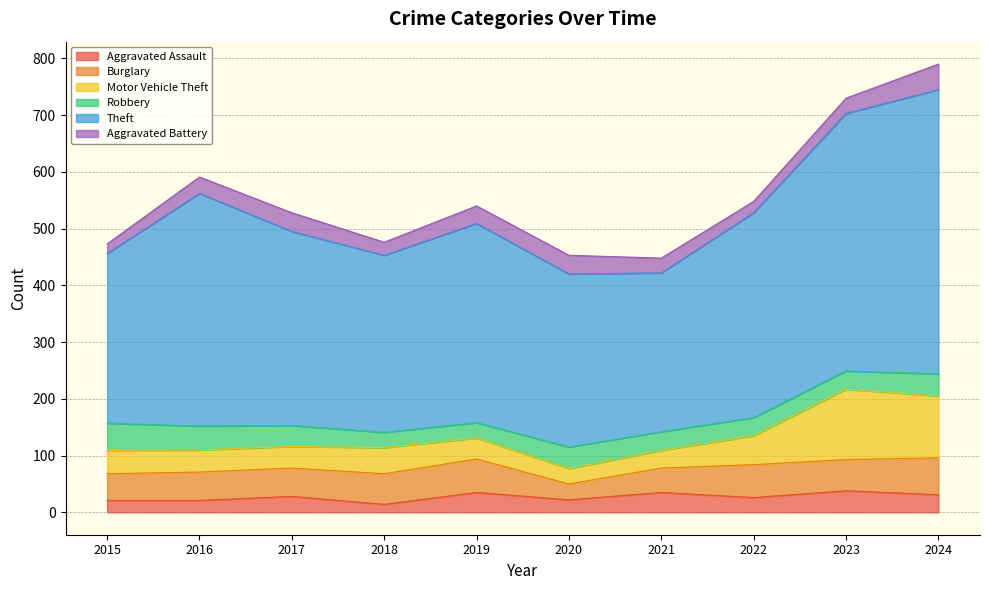

Which series changed the most between 2015 and 2023?

Theft